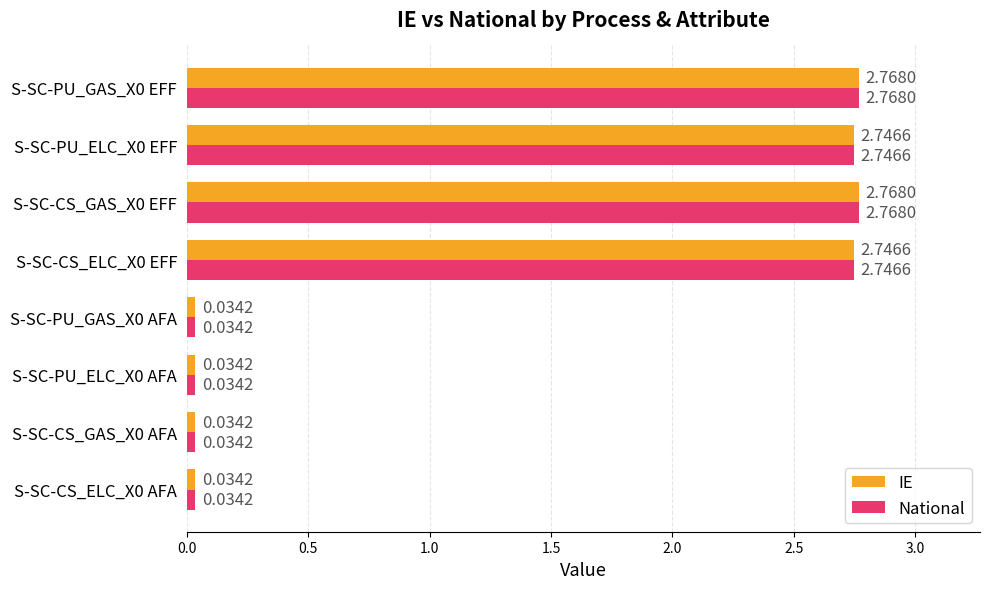

At how many categories does at least one series exceed 2?

4